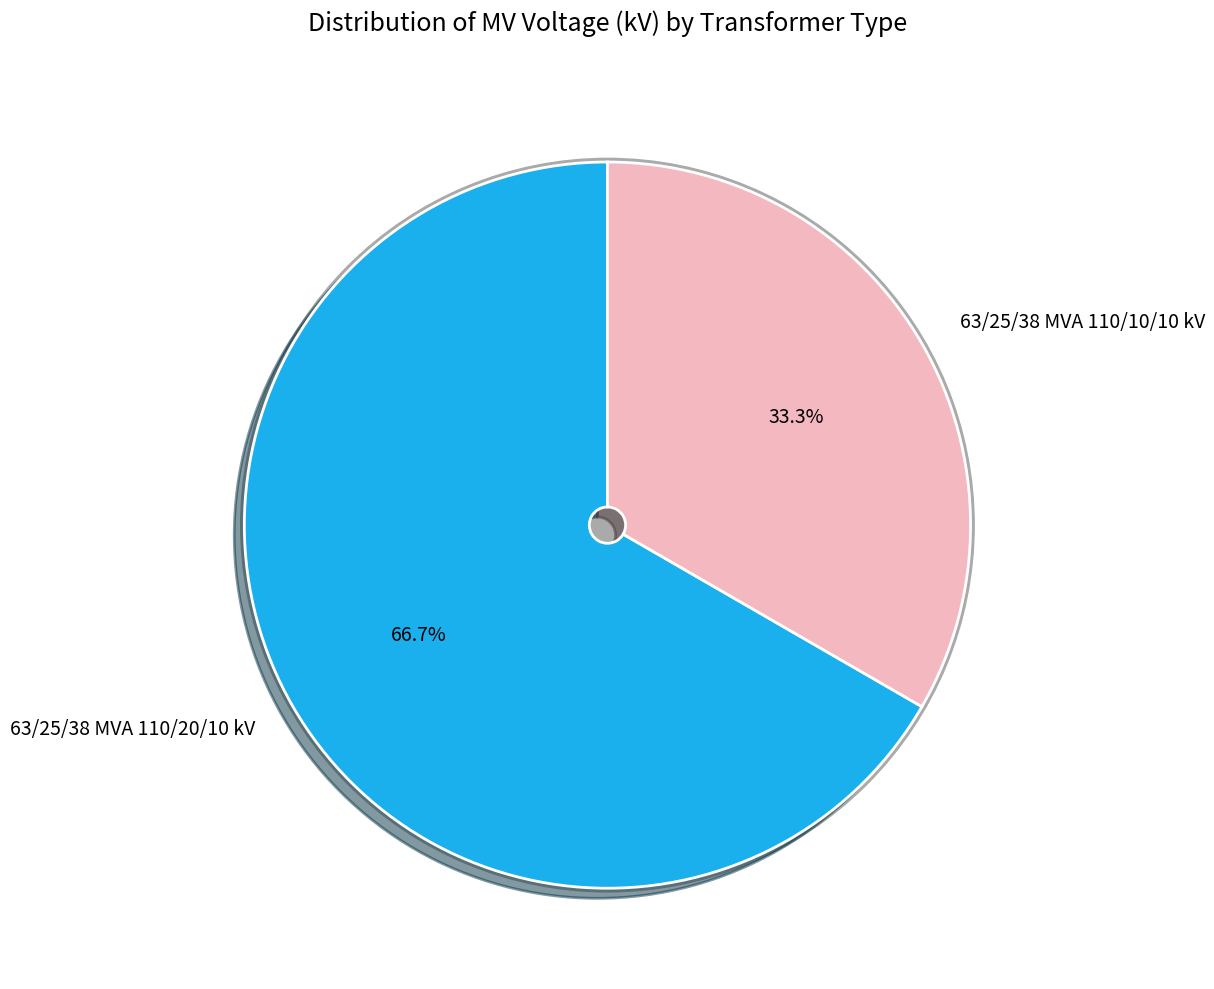

Combined, what portion of the pie is 63/25/38 MVA 110/10/10 kV and 63/25/38 MVA 110/20/10 kV?

100.0%